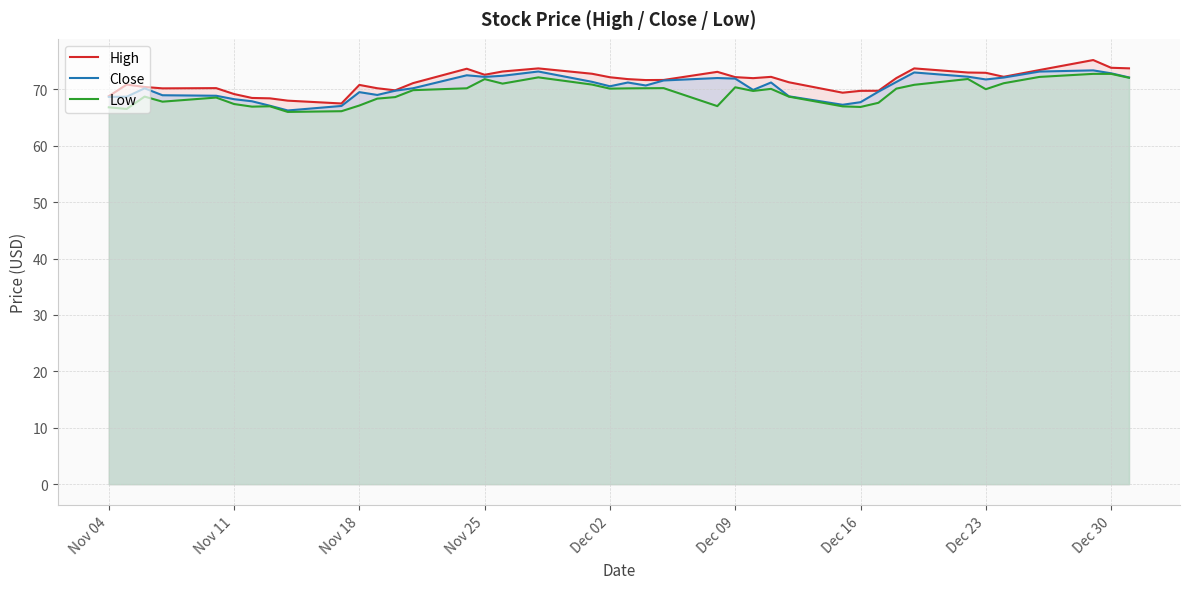

What is the total value across all series at Dec 30?

219.4